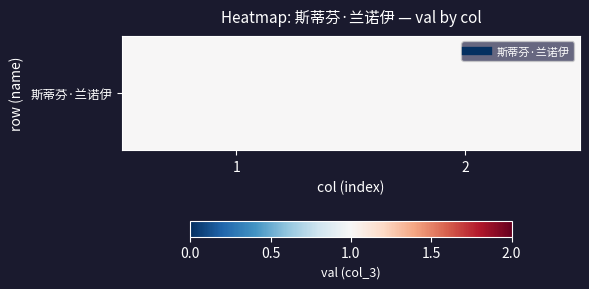

Reading right to left, transcribe all the data shown in this chart.

2	1